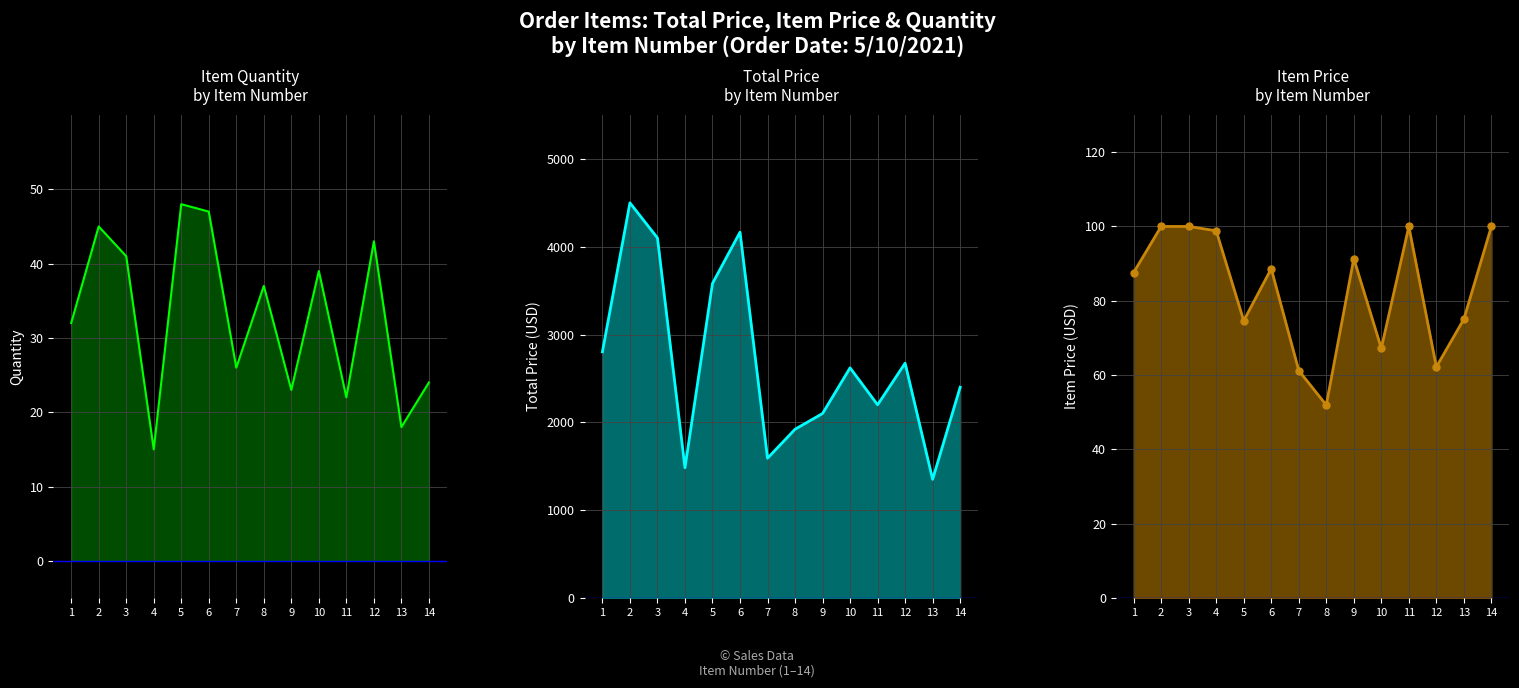

Reading left to right, what are all the values shown in this chart?

ITEM QUANTITY: 32.0	45.0	41.0	15.0	48.0	47.0	26.0	37.0	23.0	39.0	22.0	43.0	18.0	24.0
TOTAL PRICE: 2803.2	4500.0	4100.0	1482.6	3581.8	4165.6	1591.7	1921.4	2100.8	2620.8	2200.0	2674.2	1351.1	2400.0
ITEM PRICE: 87.6	100.0	100.0	98.8	74.6	88.6	61.2	51.9	91.3	67.2	100.0	62.2	75.1	100.0